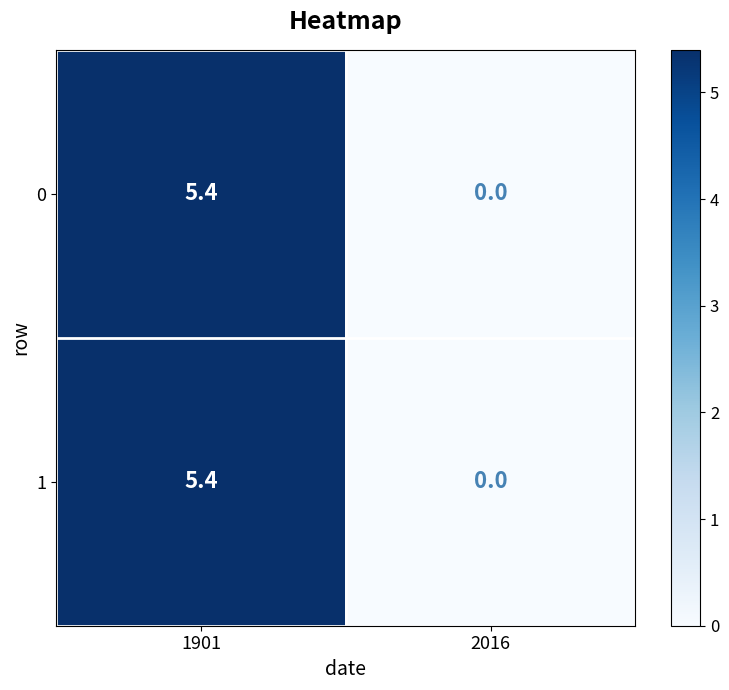

Reading left to right, what are all the values shown in this chart?

0: 1901=5.4	2016=0.0
1: 1901=5.4	2016=0.0